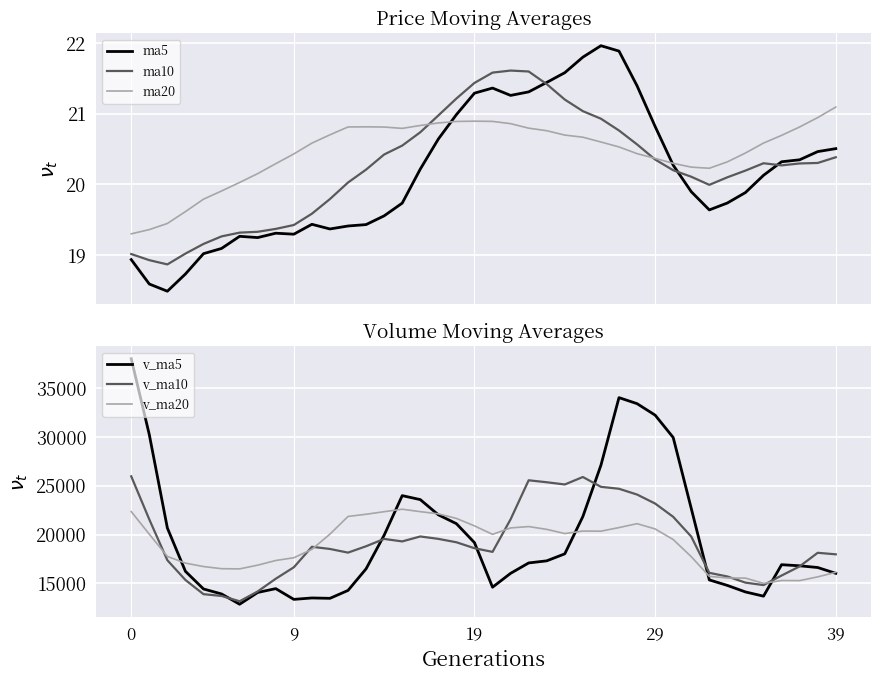

What is the minimum value for ma5?

18.5